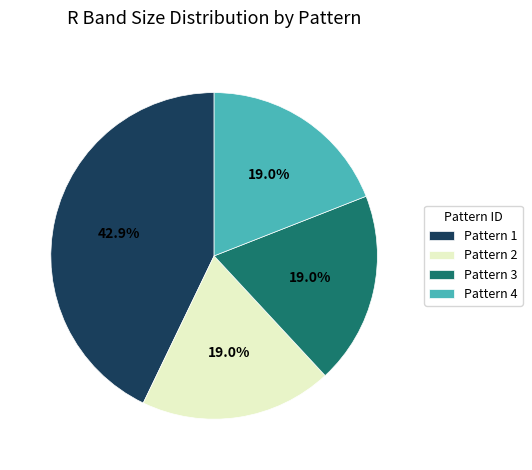

Is the sum of Pattern 3 and Pattern 1 greater than half?

Yes